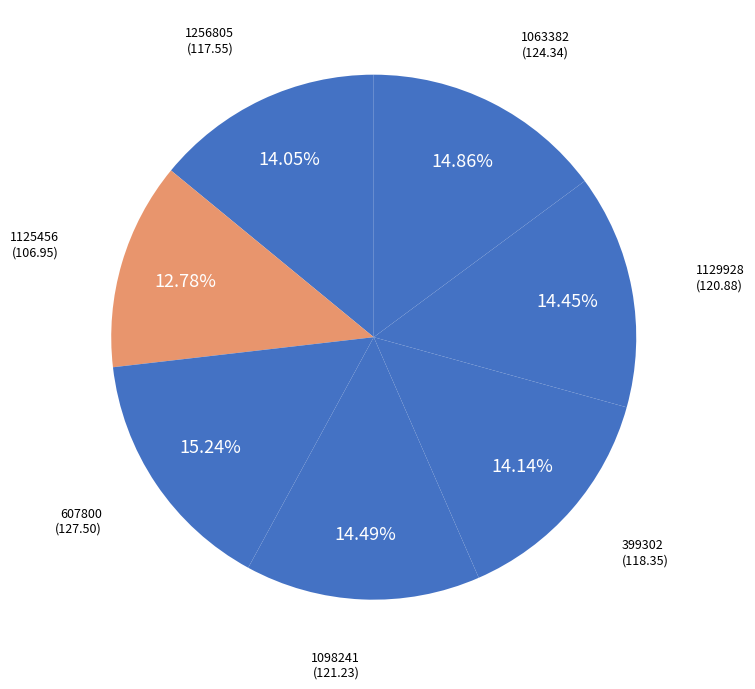

Which has a higher value, 1063382 or 399302?

1063382